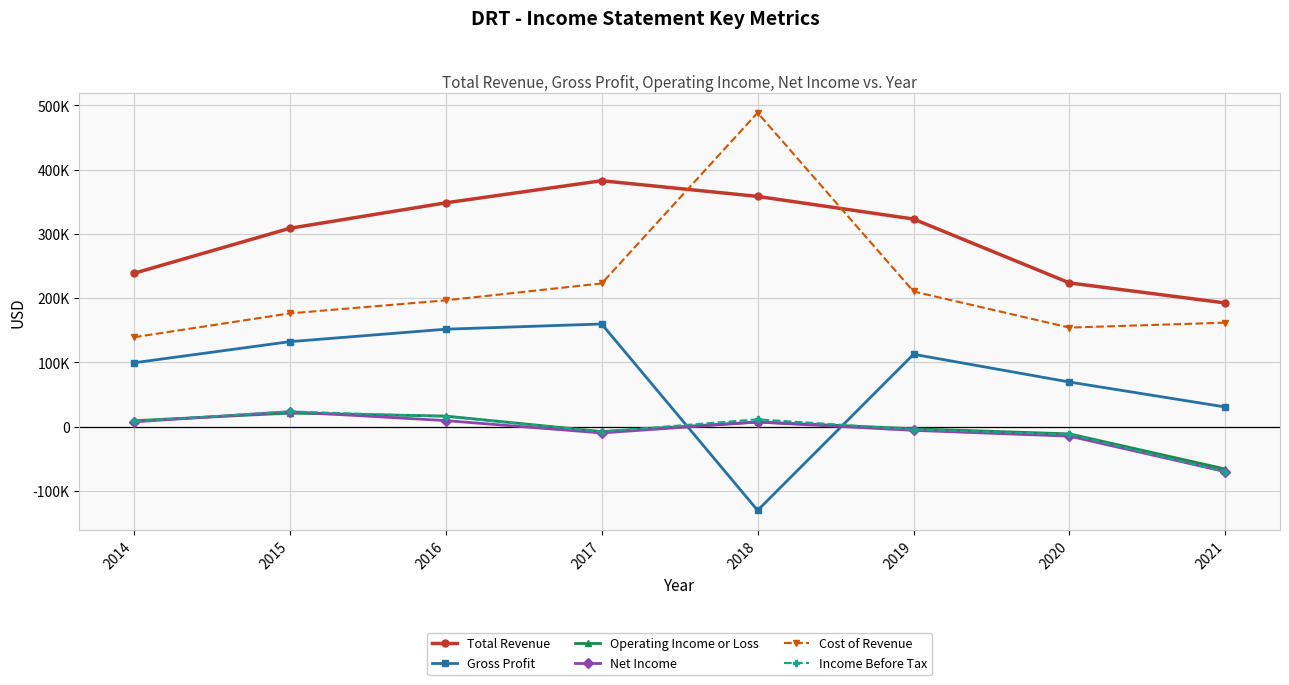

What is the value of the Net Income point at the 7th from the left?

-14700